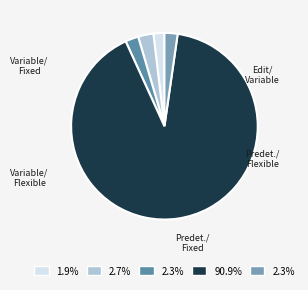

Which category has the smallest portion of the pie?

Variable/Fixed